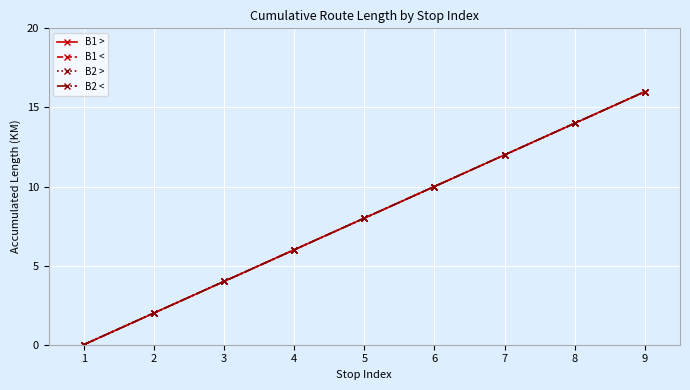

True or false: B2 > and B2 < intersect in this chart.

False